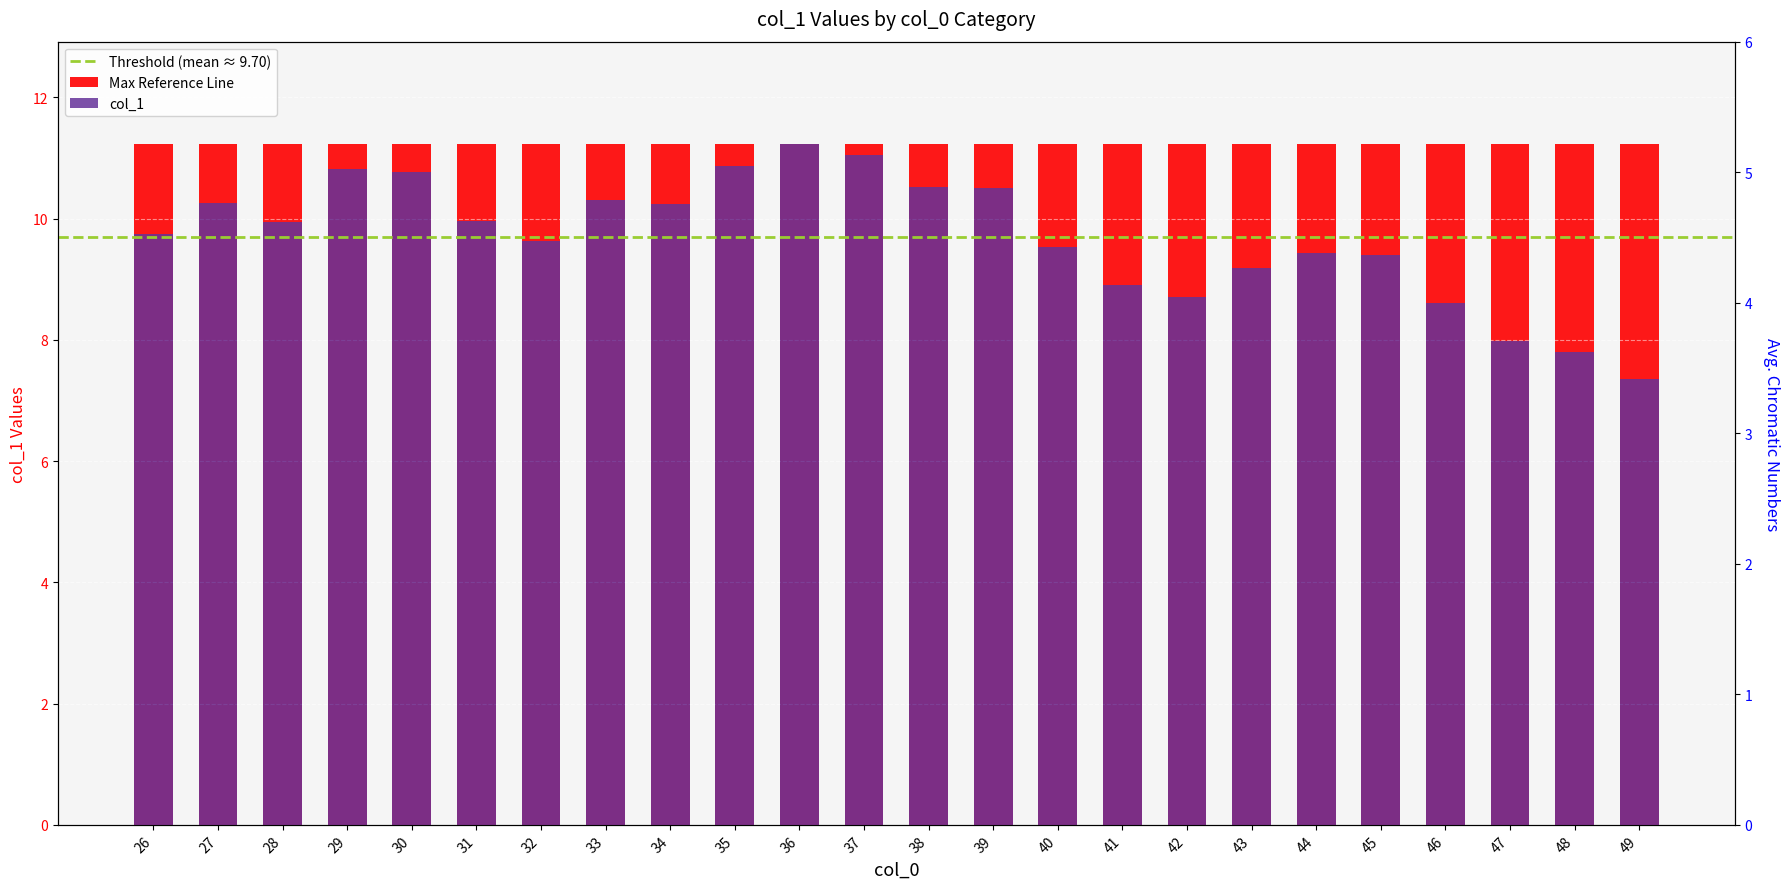

Rank the categories by value from lowest to highest.

49, 48, 47, 46, 42, 41, 43, 45, 44, 40, 32, 26, 28, 31, 34, 27, 33, 39, 38, 30, 29, 35, 37, 36